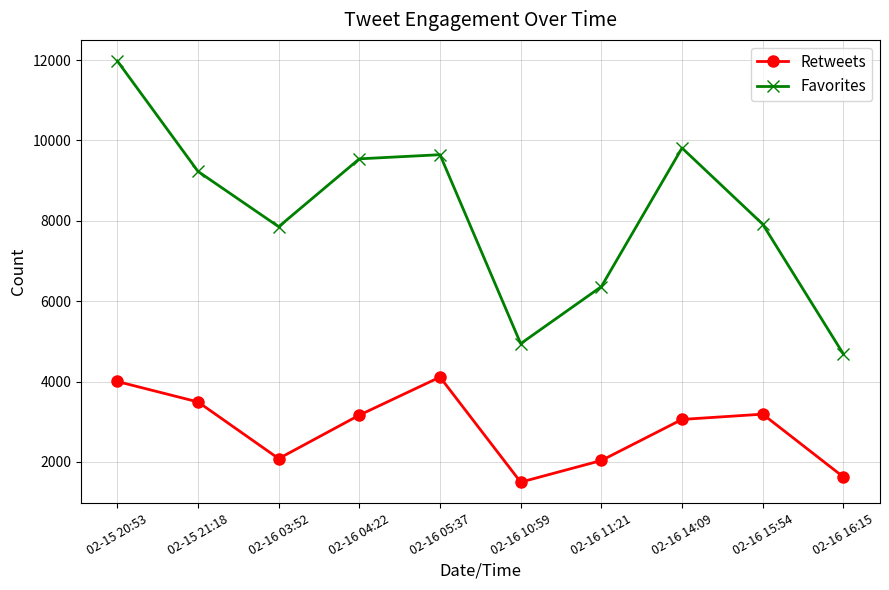

True or false: Favorites and Retweets intersect in this chart.

False